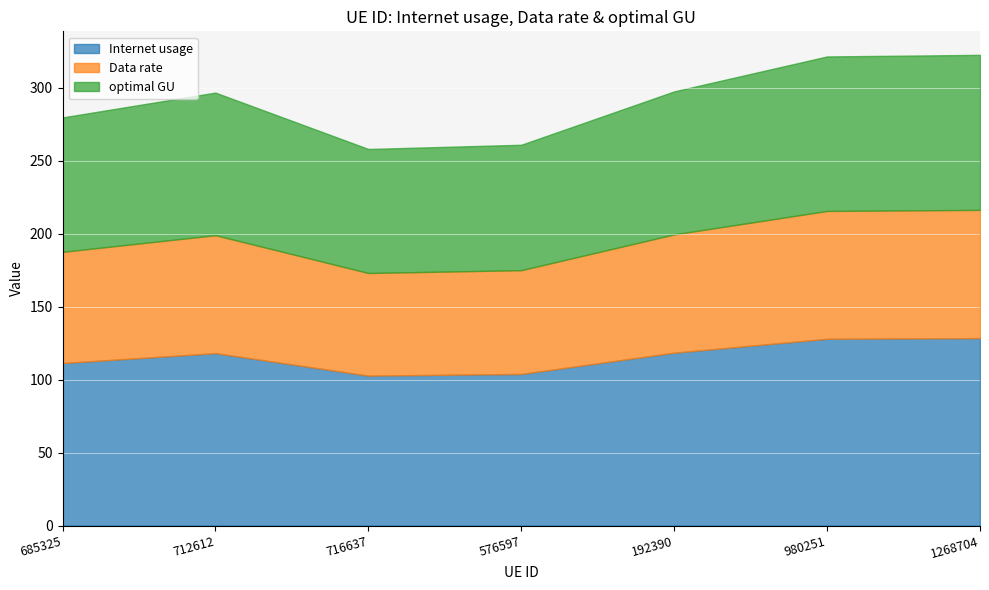

What is the label of the 2nd point from the right?

980251